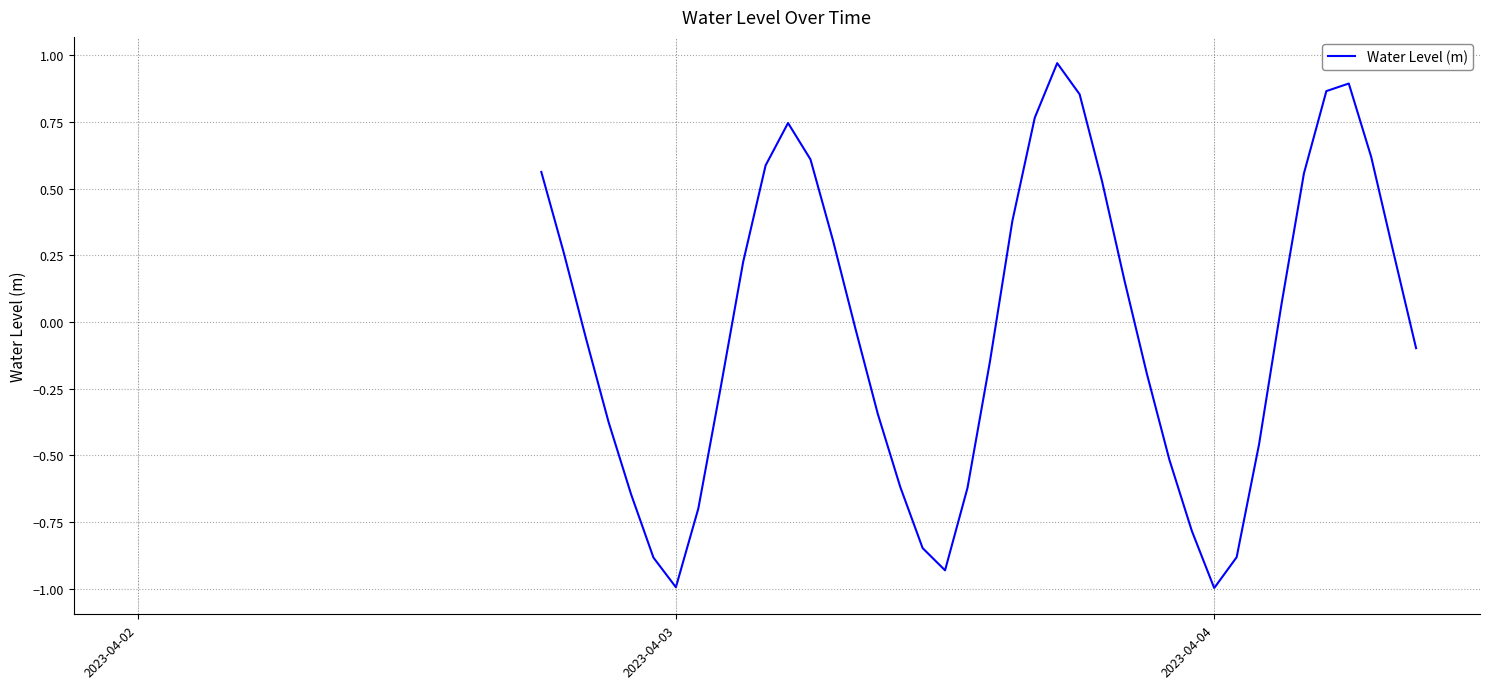

Does the chart display data point markers on the line(s)?

No